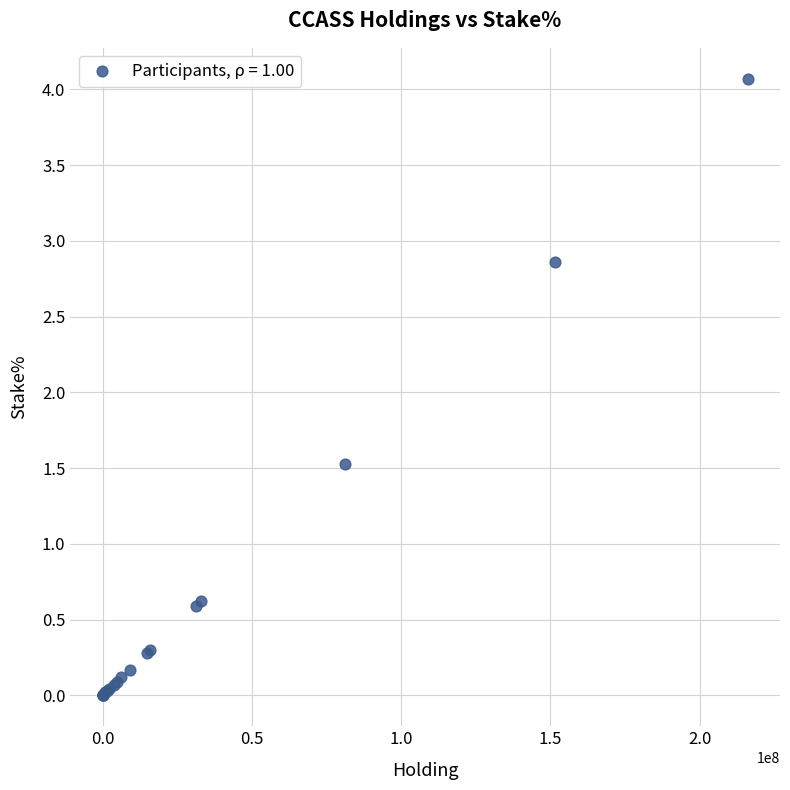

What Y value in the scatter plot is closest to 2?

1.5